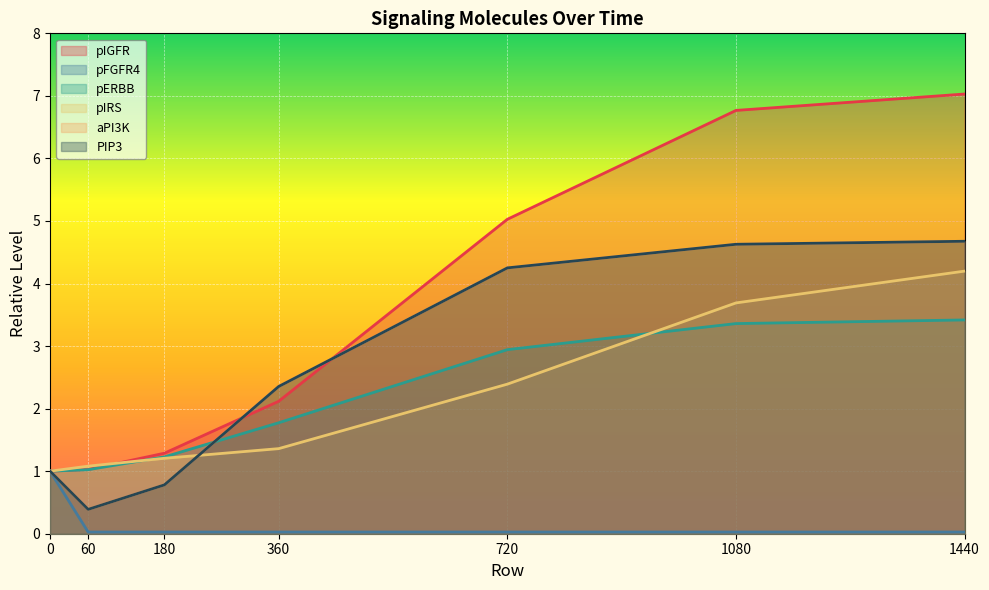

True or false: aPI3K has a value of 0.6 at 60.

False